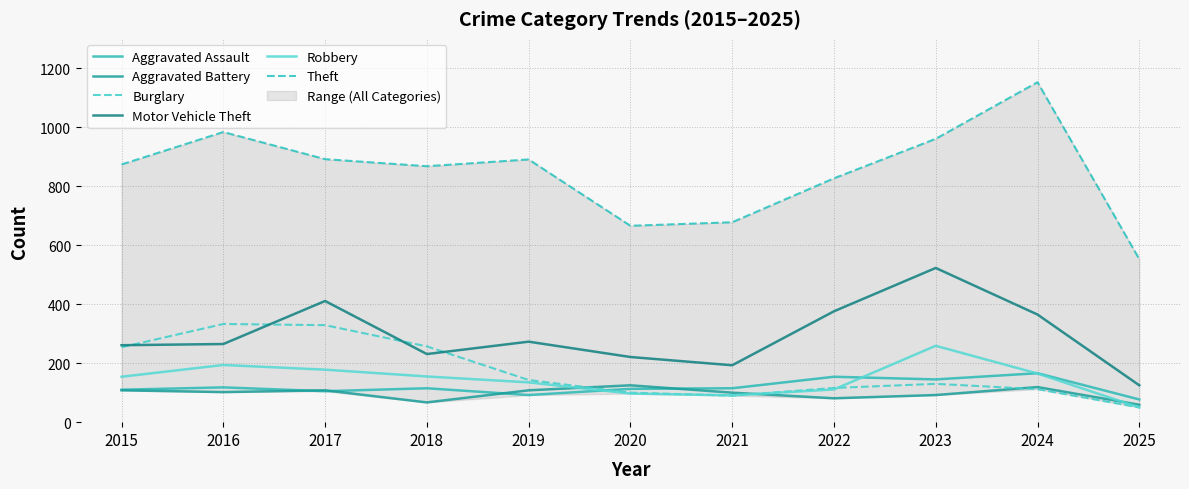

In Robbery, how many points are higher than both neighbors (excluding endpoints)?

2